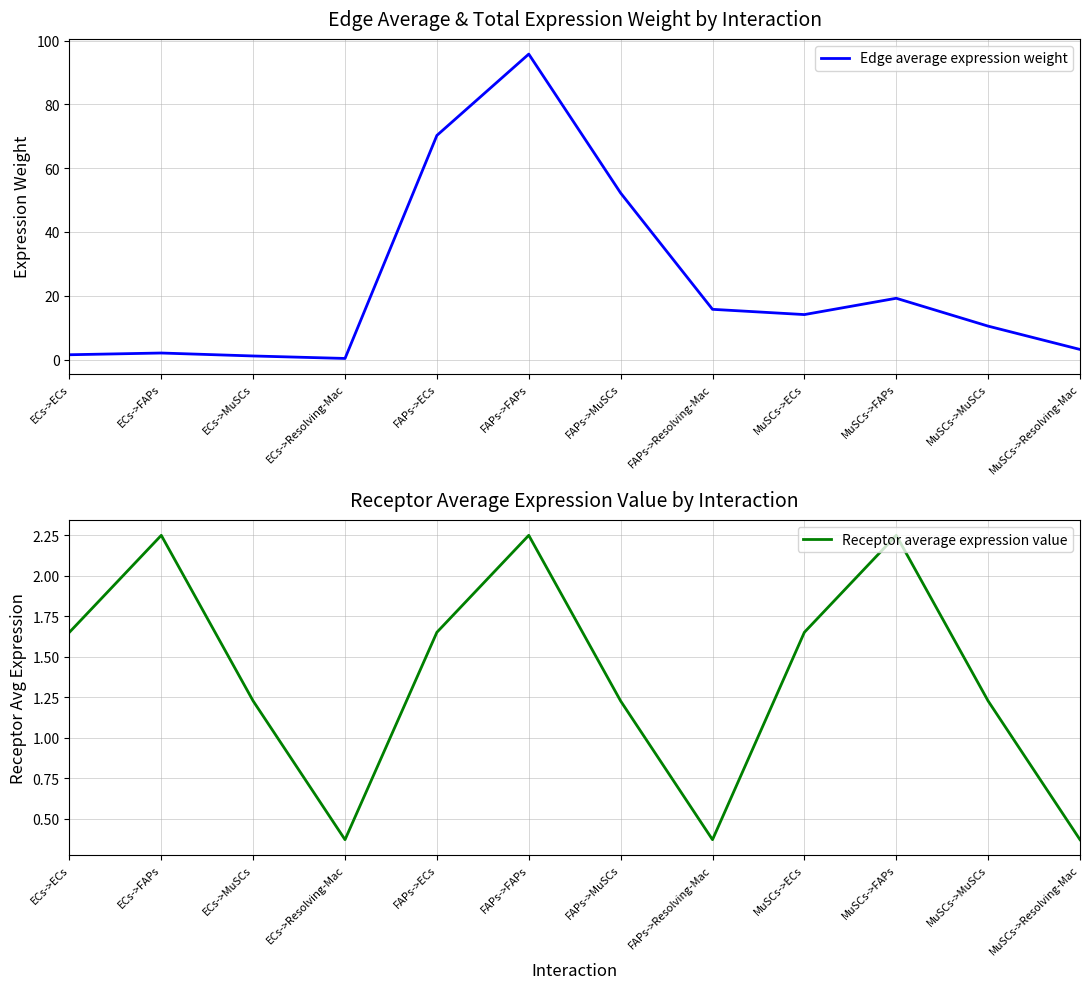

What is the total value across all series at ECs->FAPs?

4.3